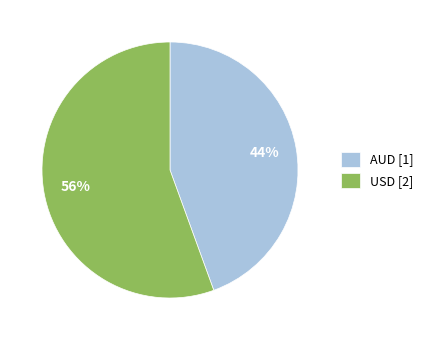

Which has a higher value, USD [2] or AUD [1]?

USD [2]